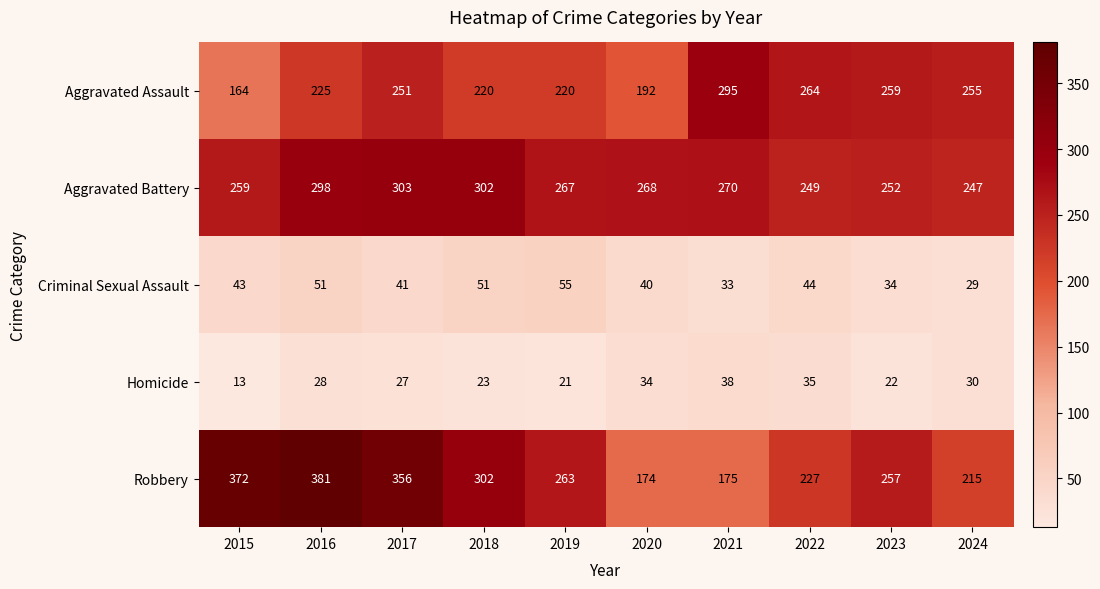

Count the number of categories in the chart.

10